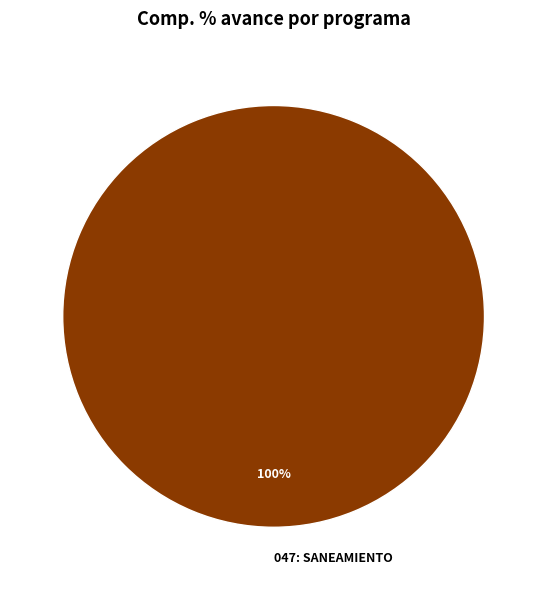

Count the number of slices in the pie.

1